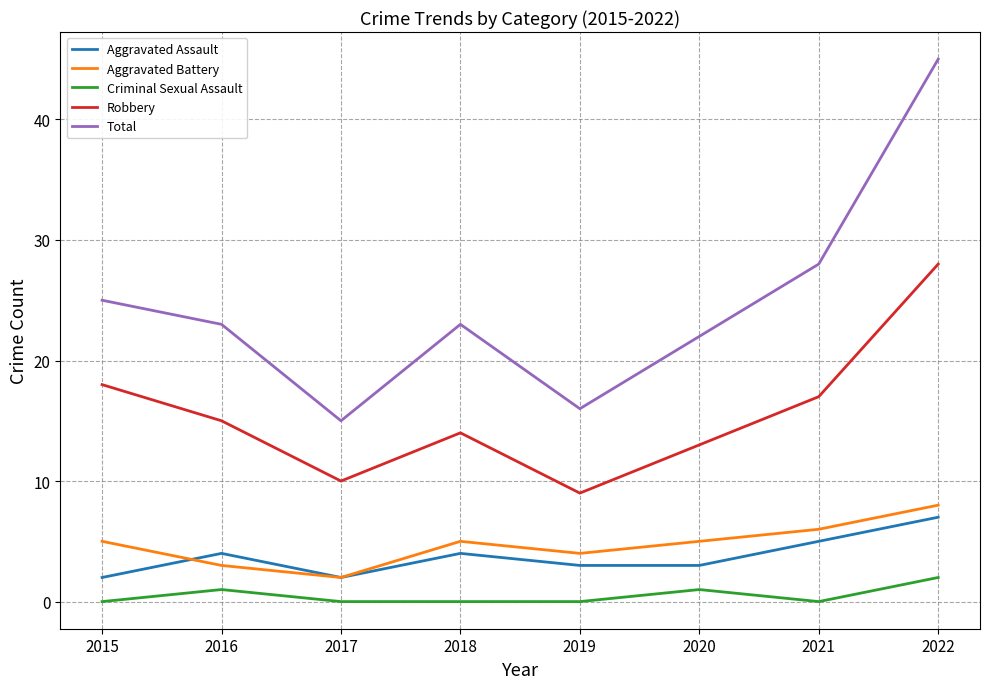

Which series has the widest spread of values?

Total